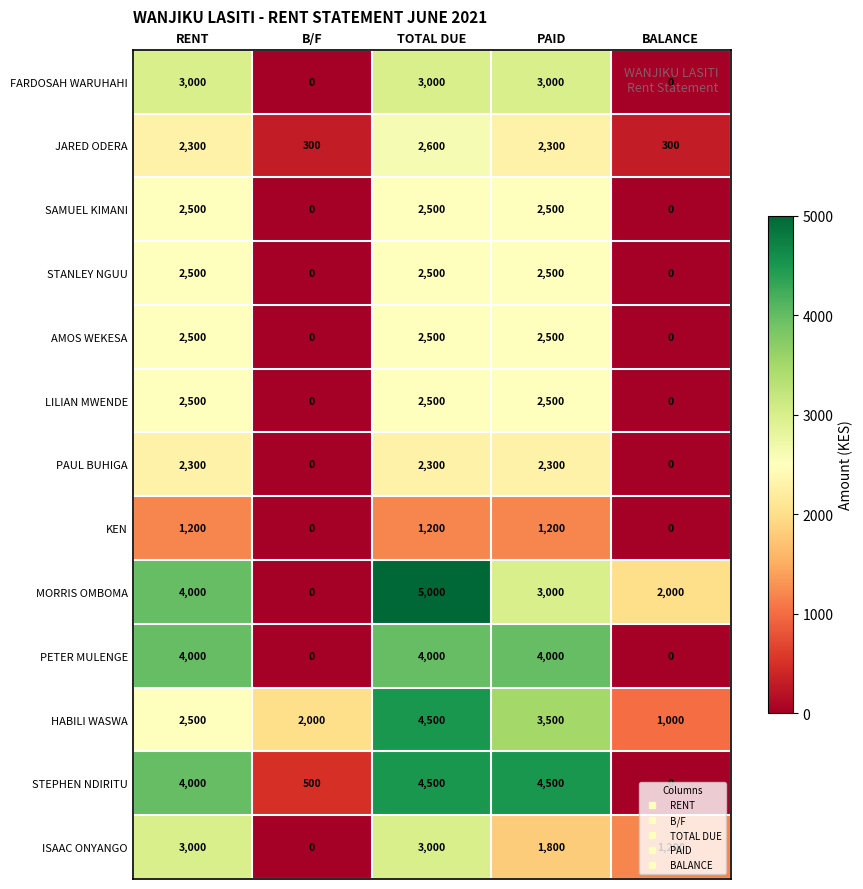

At which label does ISAAC ONYANGO first exceed 1800?

RENT